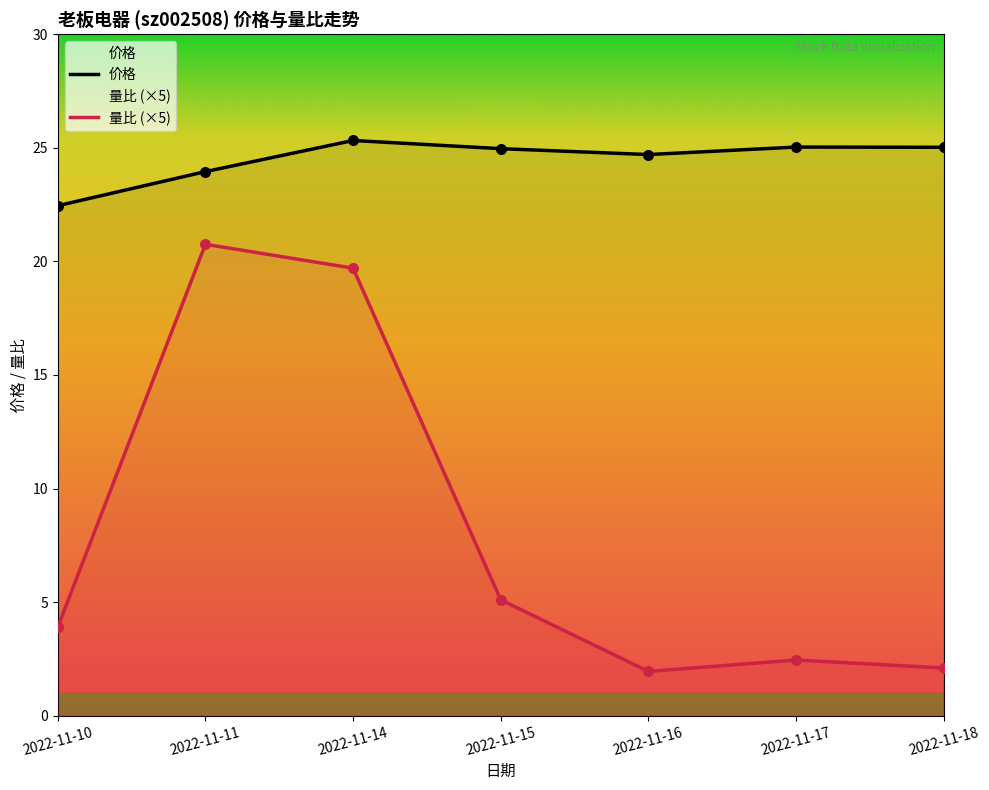

At which category is the sum across all series the highest?

2022-11-14